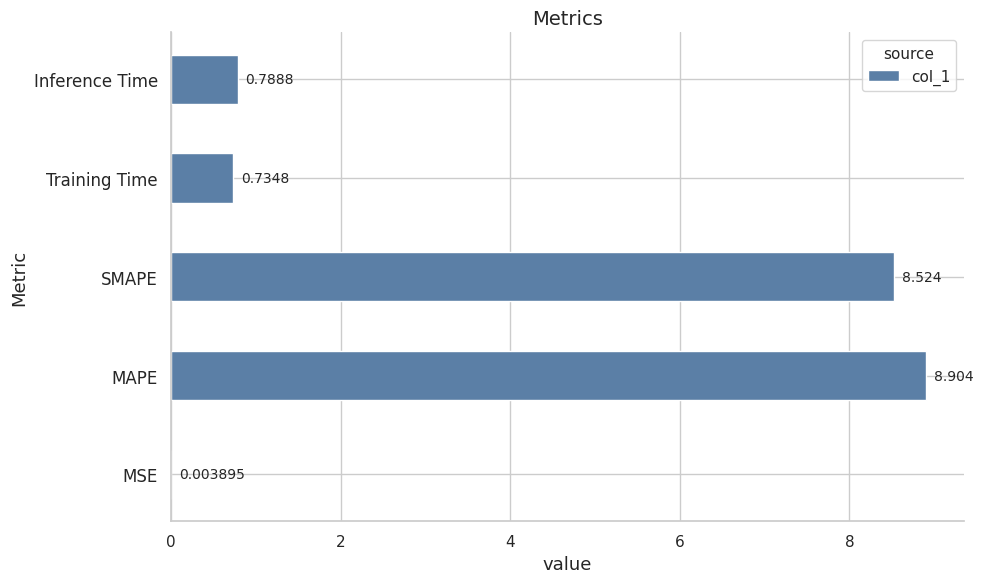

Between MSE and SMAPE, which is larger?

SMAPE